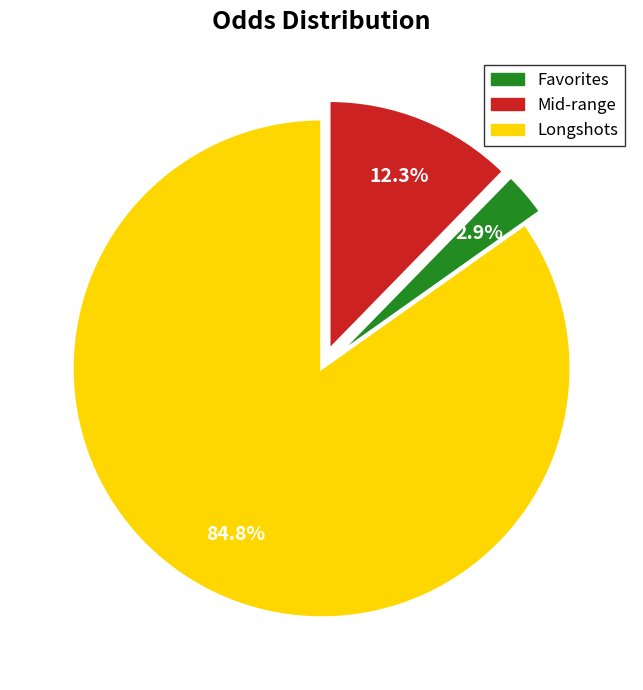

Is there a majority slice in this chart?

Yes